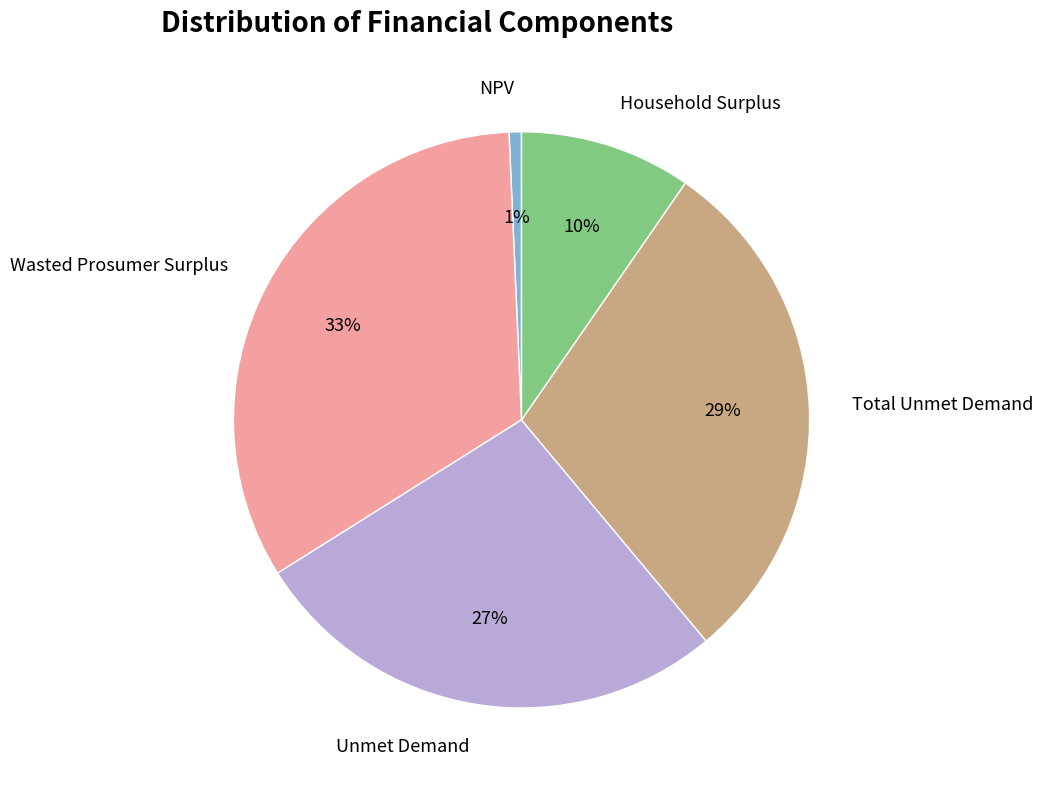

What is the ratio of the value at Household Surplus to the value at Wasted Prosumer Surplus?

0.3